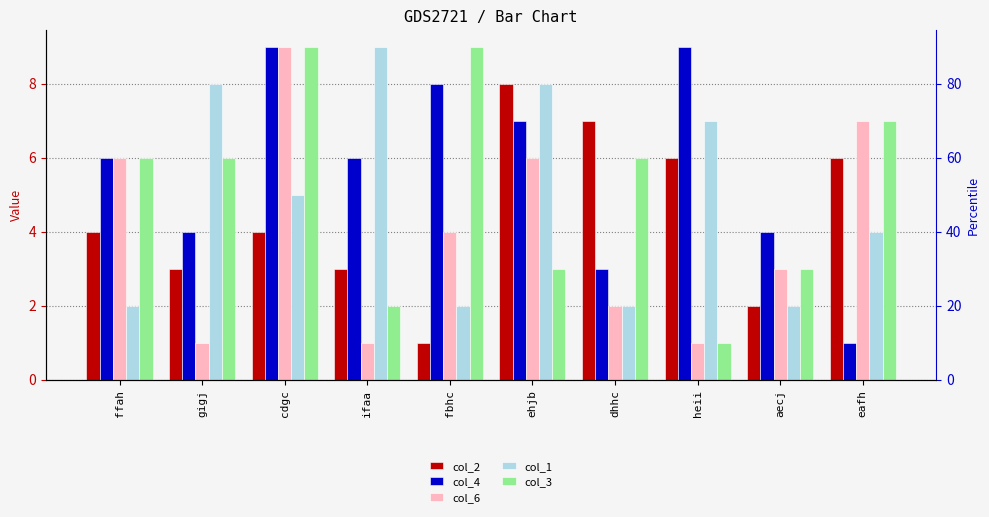

At which category is the sum across all series the highest?

cdgc